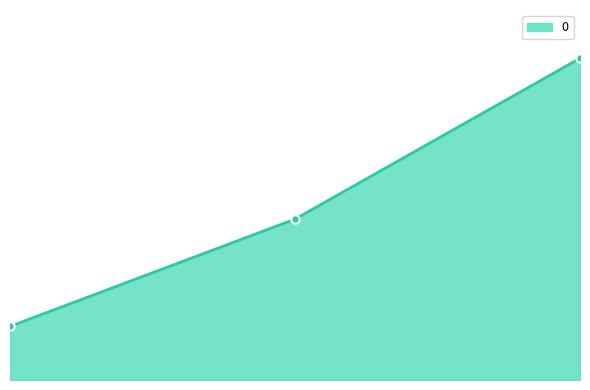

What is the greatest value displayed?

1200